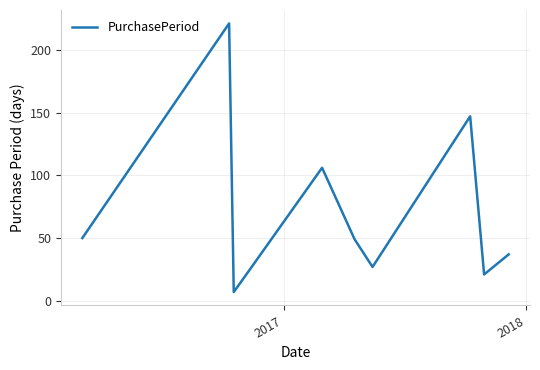

What is the smallest value displayed?

7